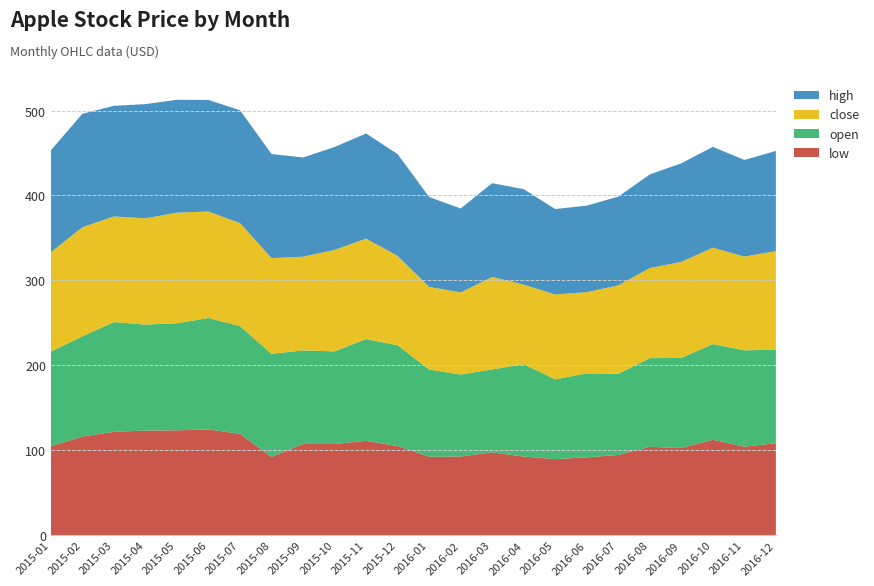

Reading right to left, list all the values displayed in this chart.

low: 108.2	104.1	112.3	102.5	104.0	94.4	91.5	89.5	92.5	97.4	92.6	92.4	104.8	111.0	107.3	107.4	92.0	119.2	124.5	123.4	123.1	121.6	116.1	104.6
open: 110.4	113.5	112.7	106.1	104.4	95.5	99.0	94.0	108.8	97.7	96.5	102.6	118.8	119.9	109.1	110.2	121.5	126.9	131.2	126.1	124.8	129.2	118.0	111.4
close: 115.8	110.5	113.5	113.0	106.1	104.2	95.6	99.9	93.7	109.0	96.7	97.3	105.3	118.3	119.5	110.3	112.8	121.3	125.4	130.3	125.2	124.4	128.5	117.2
high: 118.0	113.8	118.7	116.2	110.2	104.5	101.9	100.7	112.4	110.4	98.9	105.8	119.9	123.8	121.2	116.9	122.6	133.0	131.4	133.0	134.5	130.3	133.6	120.0